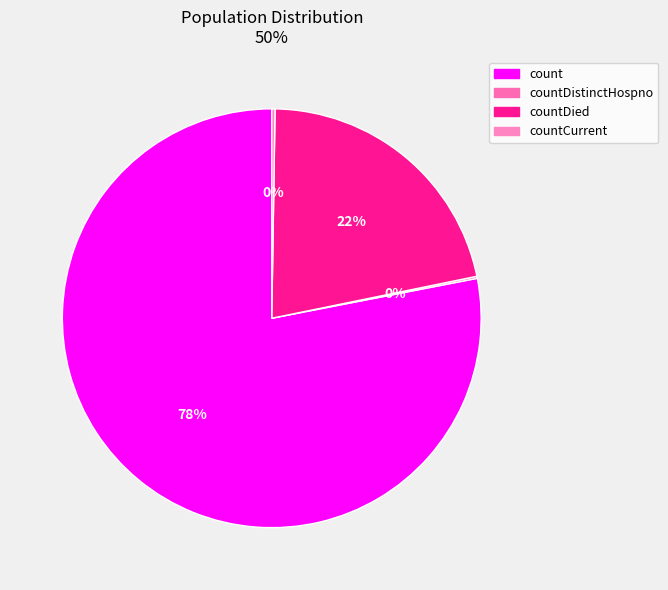

The countDied slice represents 22% of the pie. True or false?

True